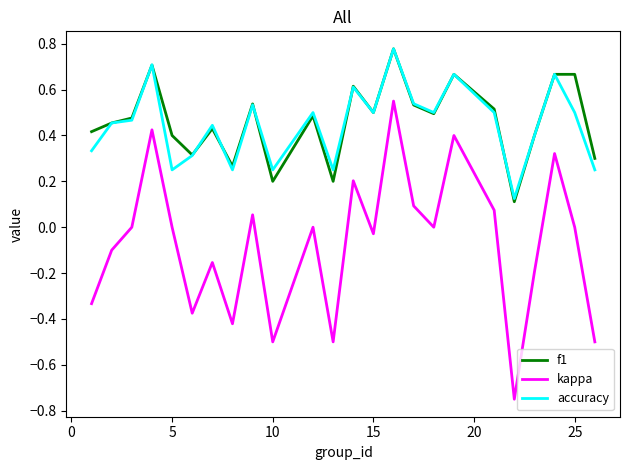

True or false: accuracy and kappa intersect in this chart.

False